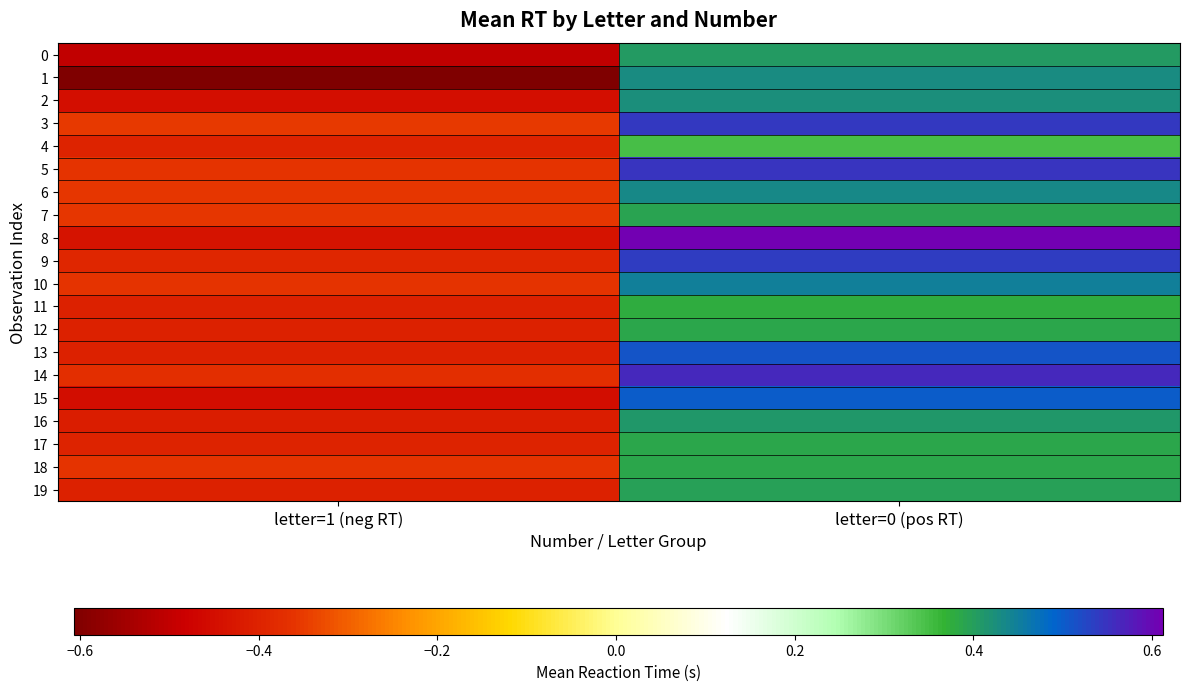

Which label corresponds to the largest value in the chart?

letter=0 (pos RT)